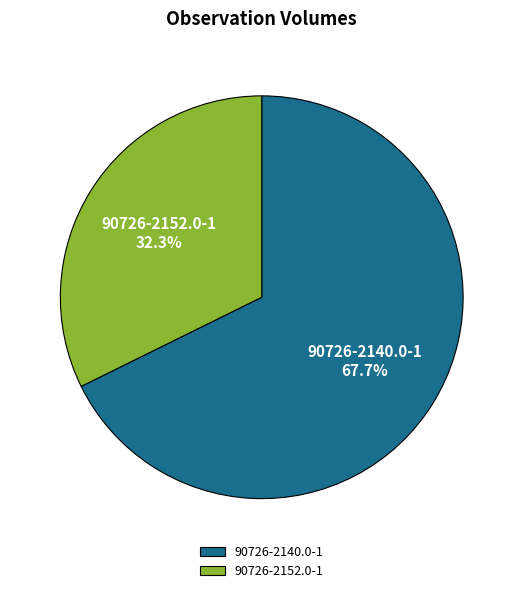

Count the number of slices in the pie.

2